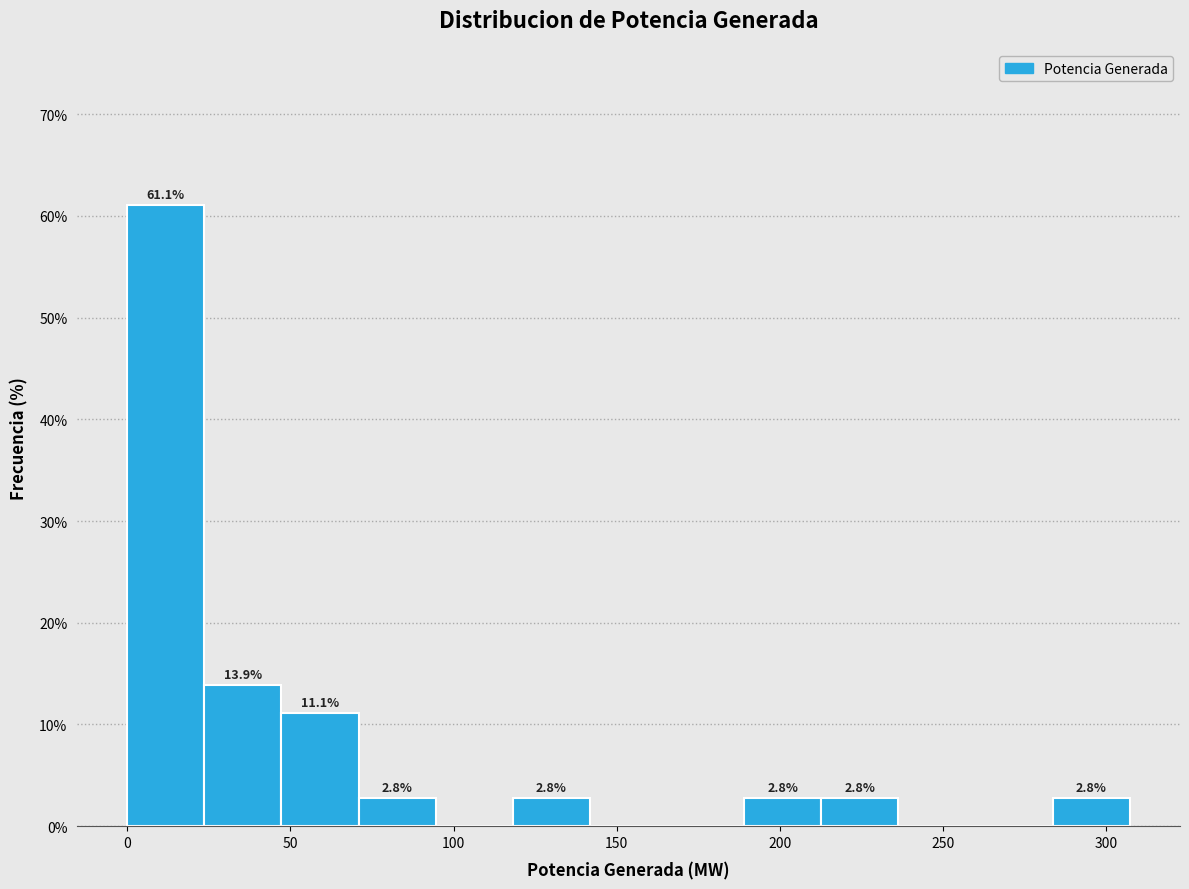

Which range on the x-axis has the tallest bar?

0 to 25